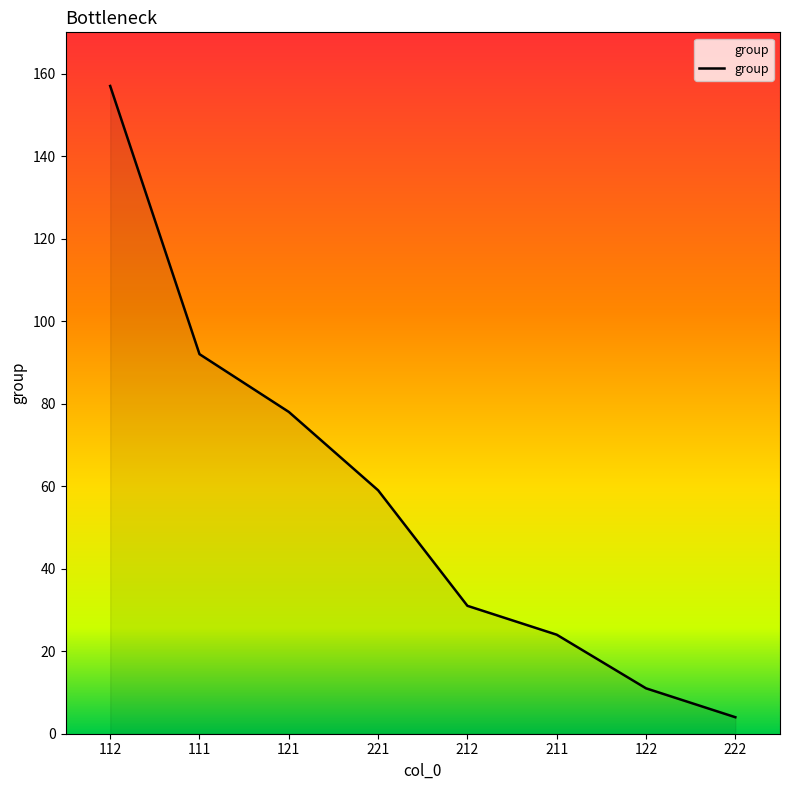

True or false: the data shows 134 at 111.

False